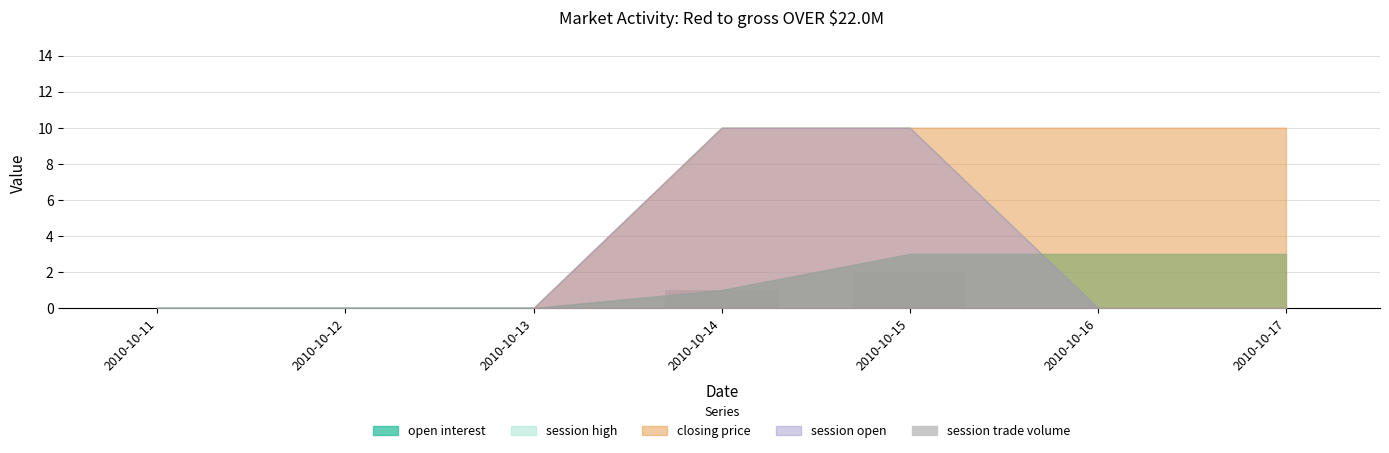

True or false: the data shows 1 at 2010-10-16.

False